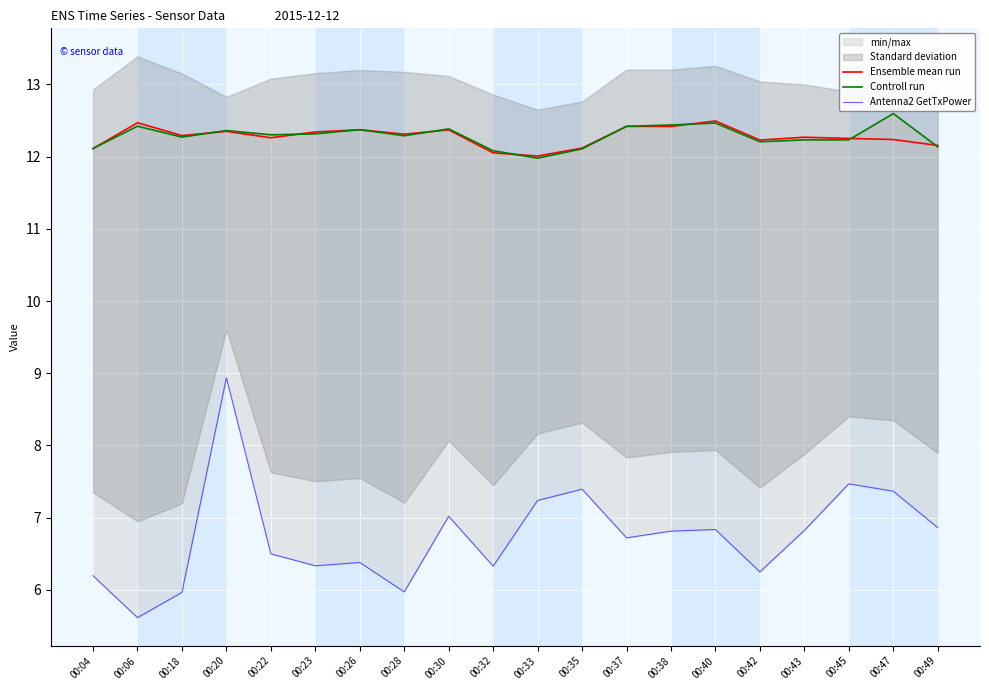

Where is the first local maximum for Ensemble mean run?

00:06